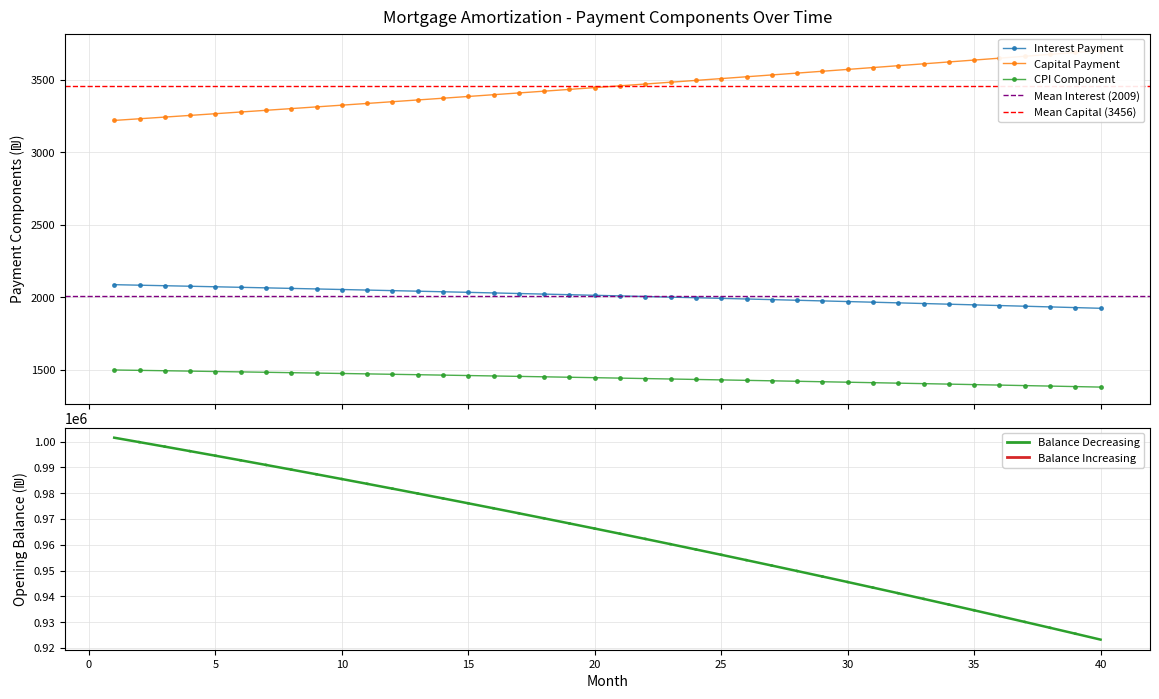

What value does the month_payment series have at 36?

3650.4